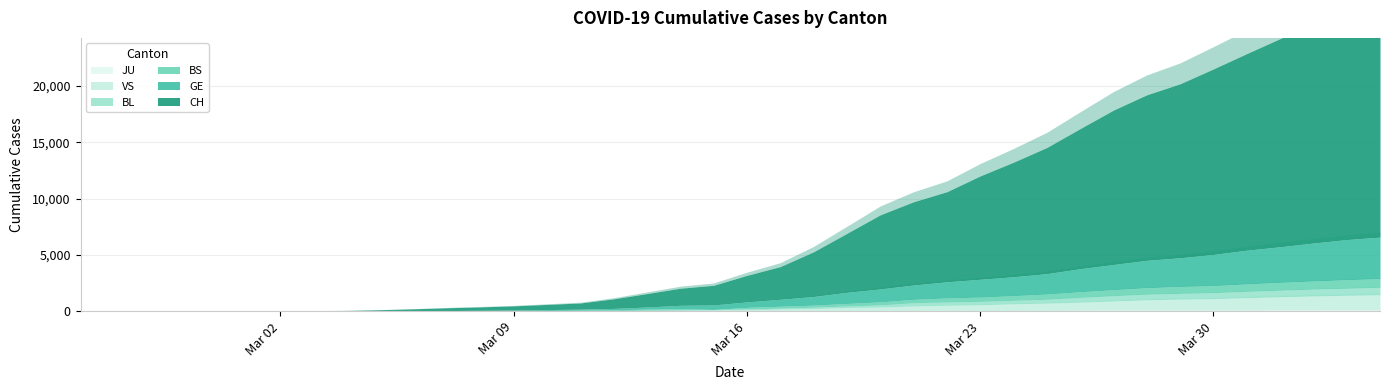

How many distinct data groups are displayed?

6